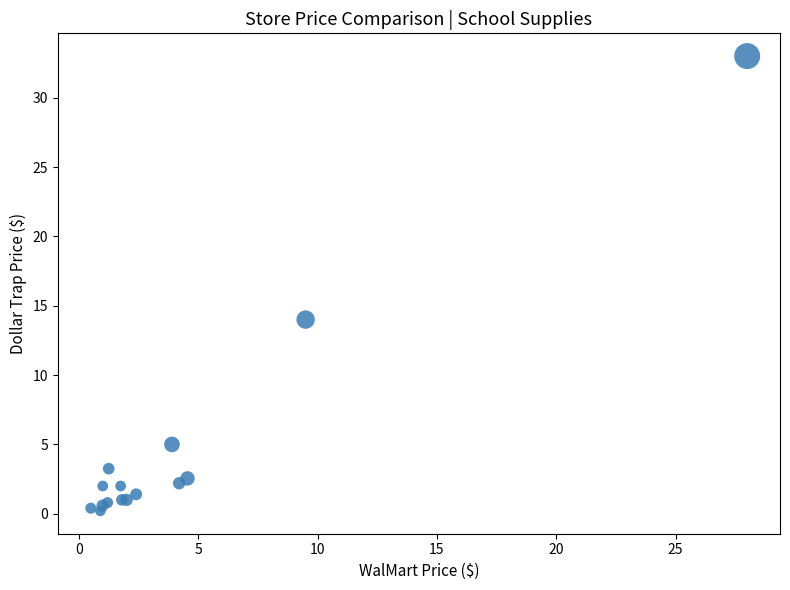

What Y value in the scatter plot is closest to 16?

14.0